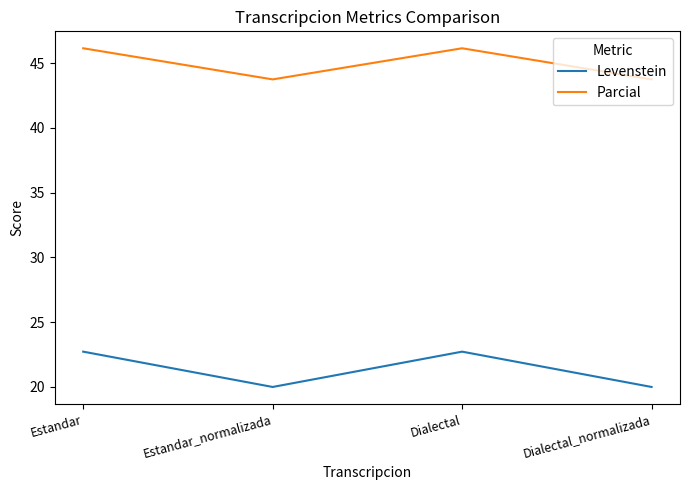

What position from the right is Estandar?

4